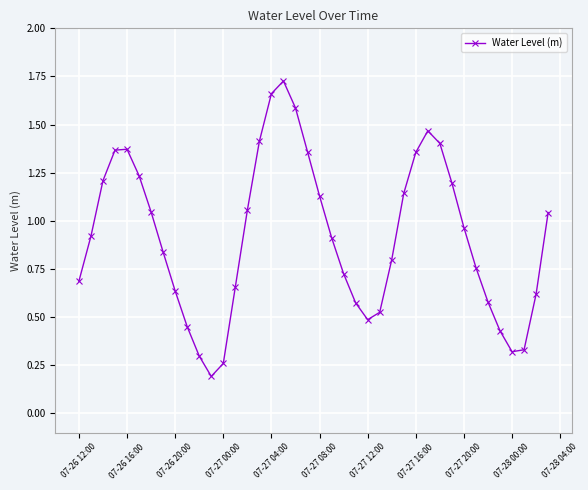

How many interior local valleys (lower than both neighbors) does the data have?

3